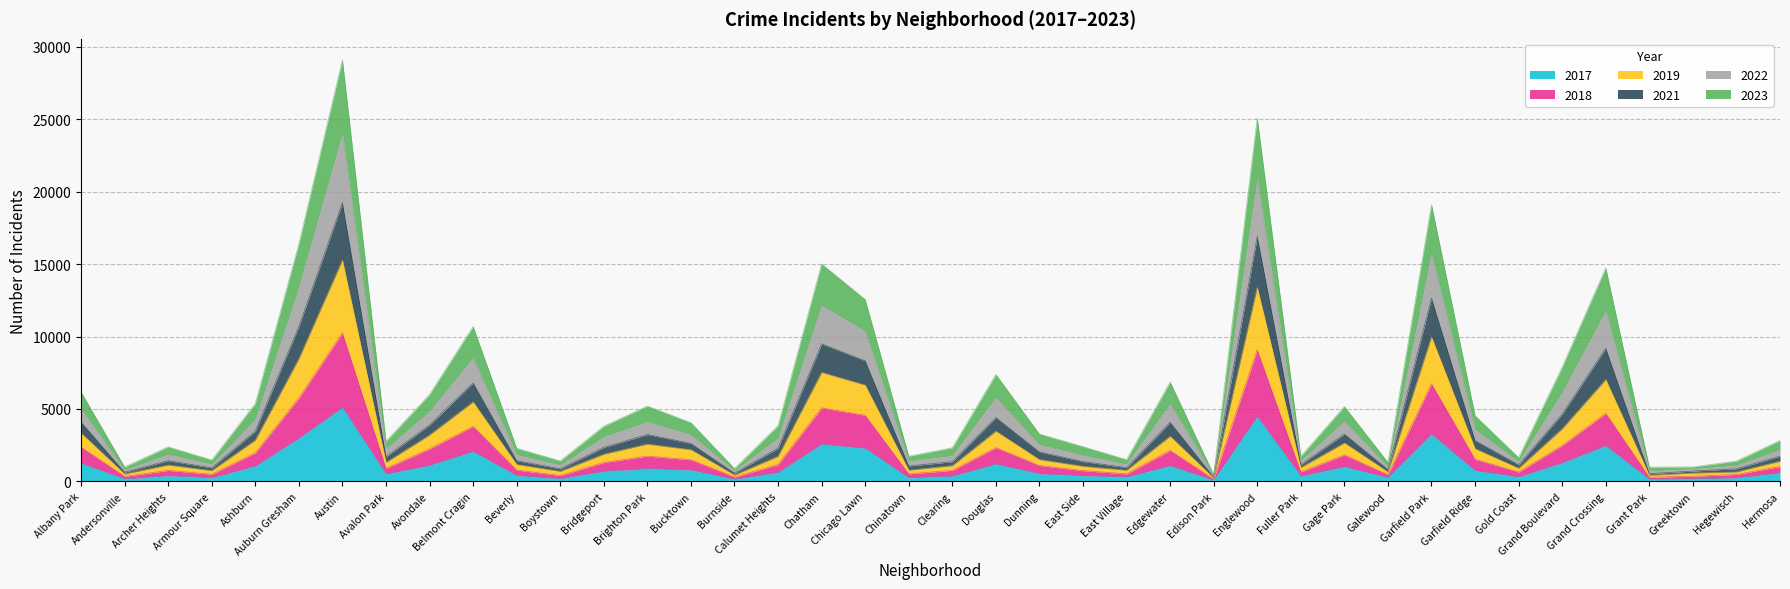

True or false: 2023 and 2017 intersect in this chart.

False